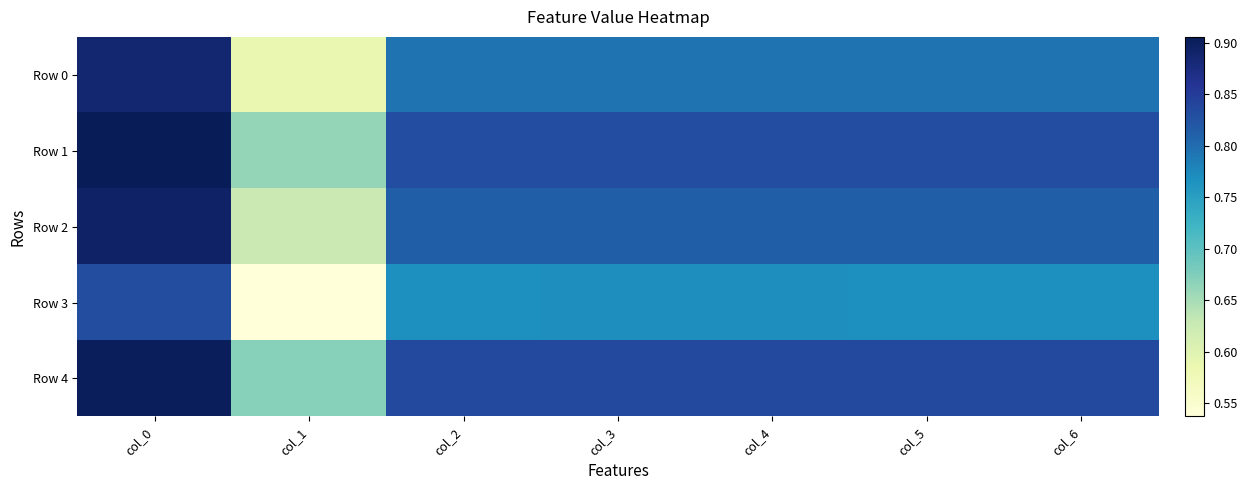

Which label corresponds to the largest value in the chart?

col_0